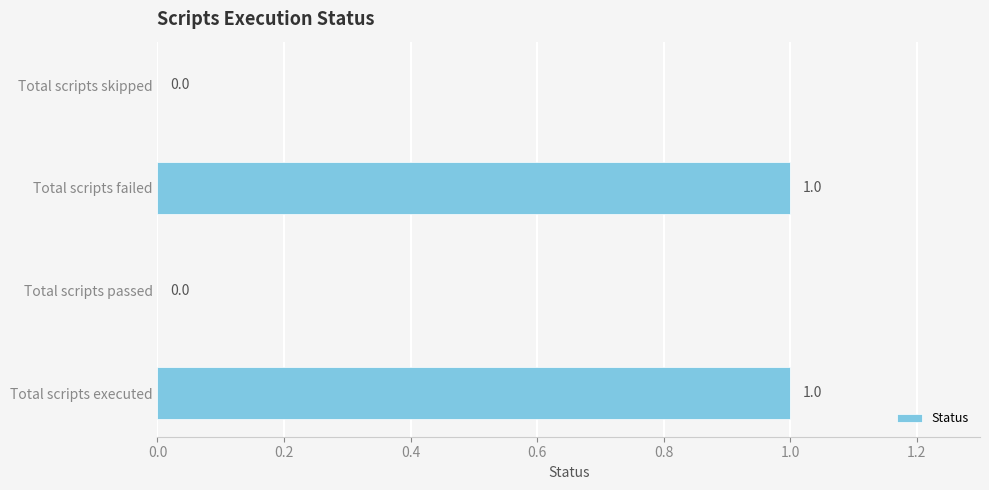

How many values are above zero?

2